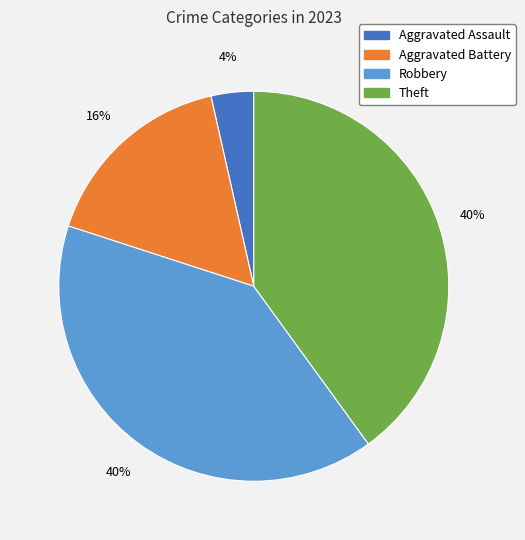

Count the number of slices in the pie.

4